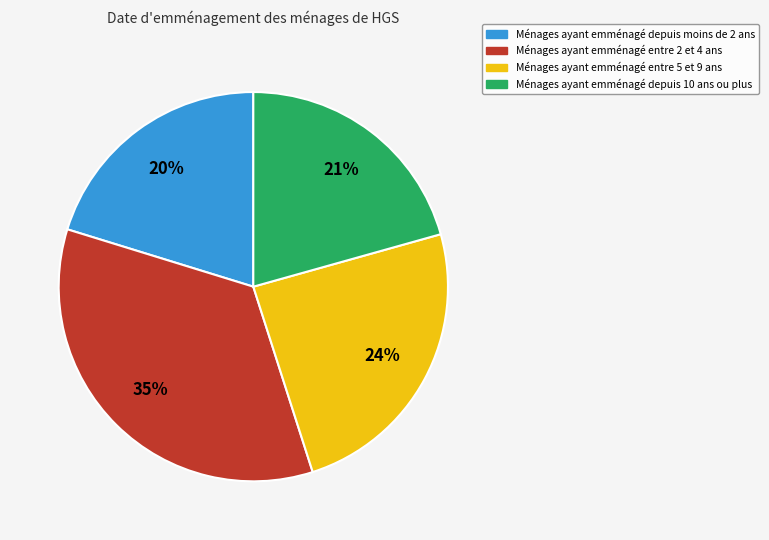

Is there a majority slice in this chart?

No